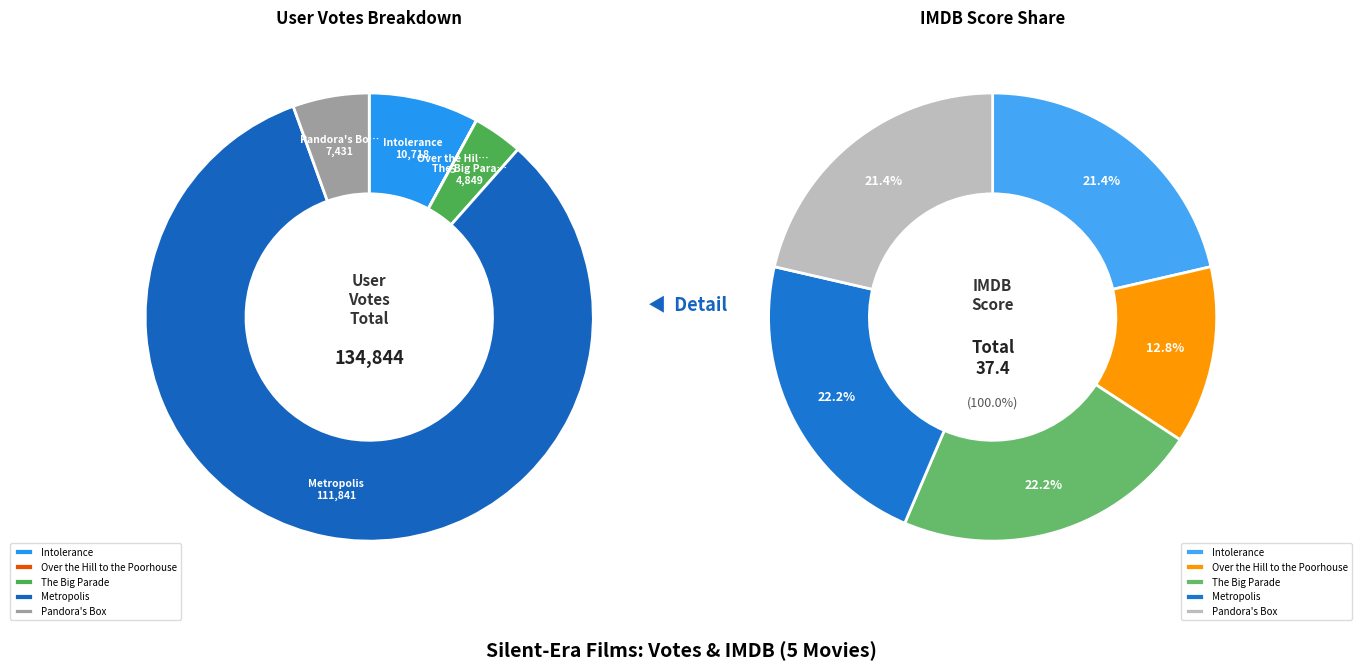

Which slice is the smallest?

Over the Hill to the Poorhouse